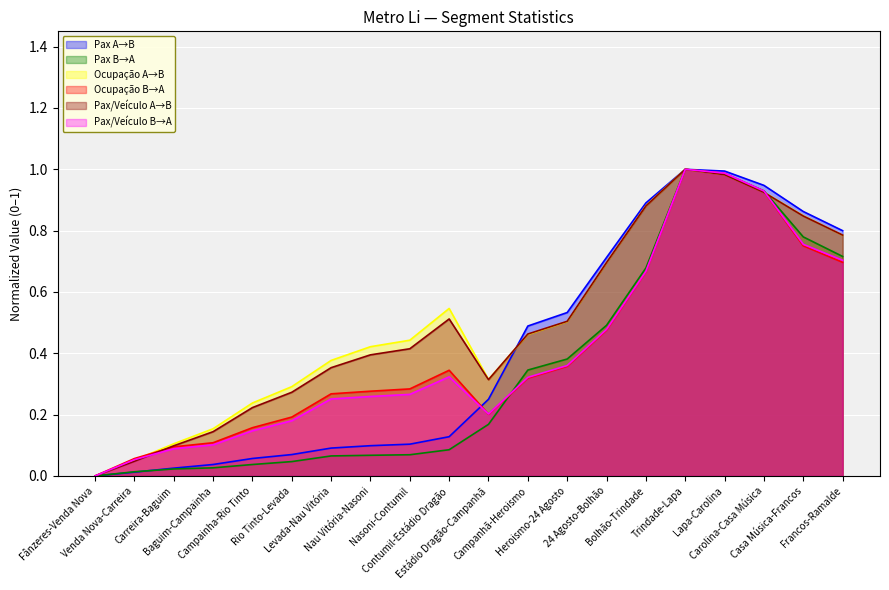

At which label does Pax B→A reach its peak?

Trindade-Lapa